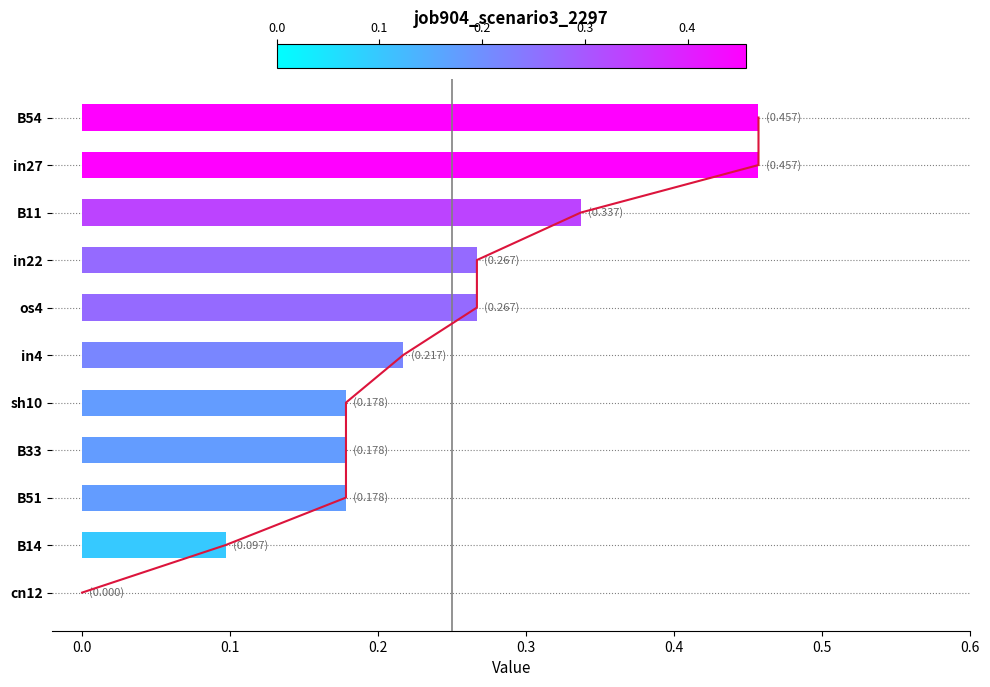

Reading right to left, extract all data points from this chart.

0.5	0.5	0.3	0.3	0.3	0.2	0.2	0.2	0.2	0.1	0.0